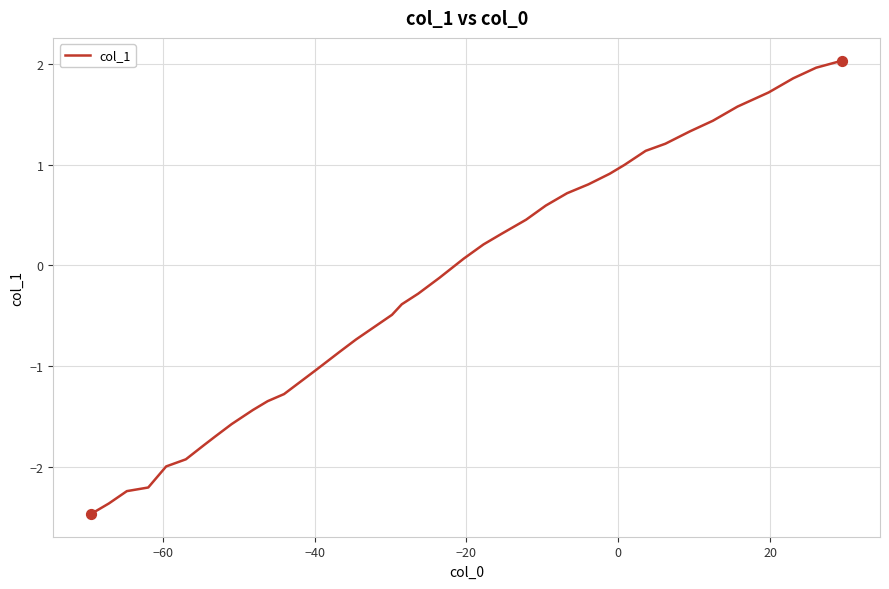

What is the difference between the maximum and minimum values?

4.5